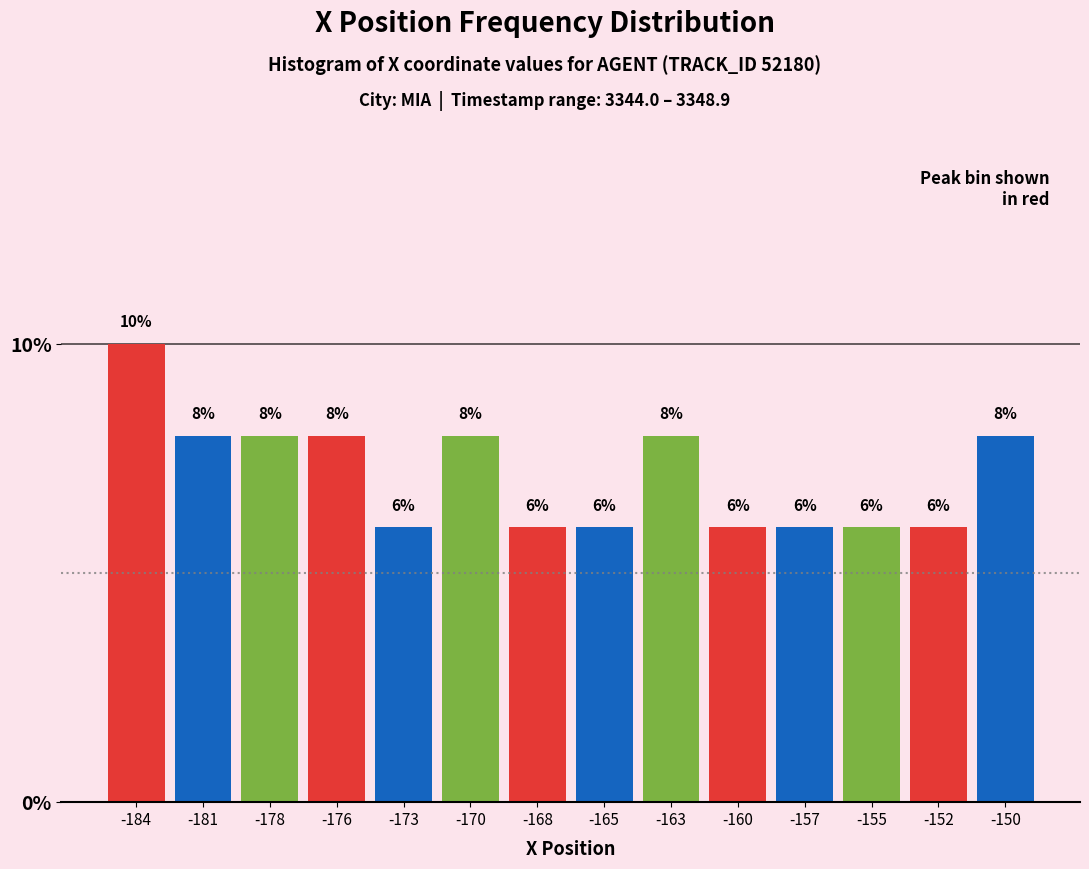

Reading left to right, what are all the values shown in this chart?

10	8	8	8	6	8	6	6	8	6	6	6	6	8